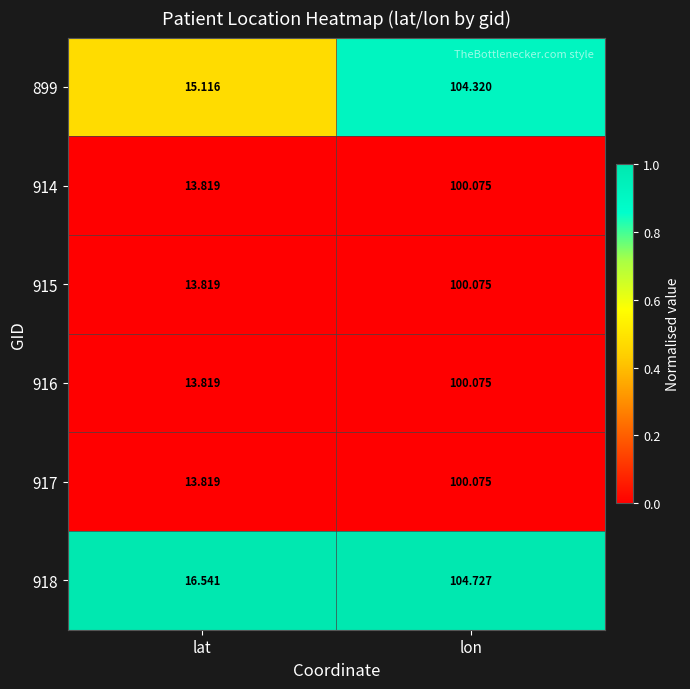

At which label is 899 closest to 59?

lat